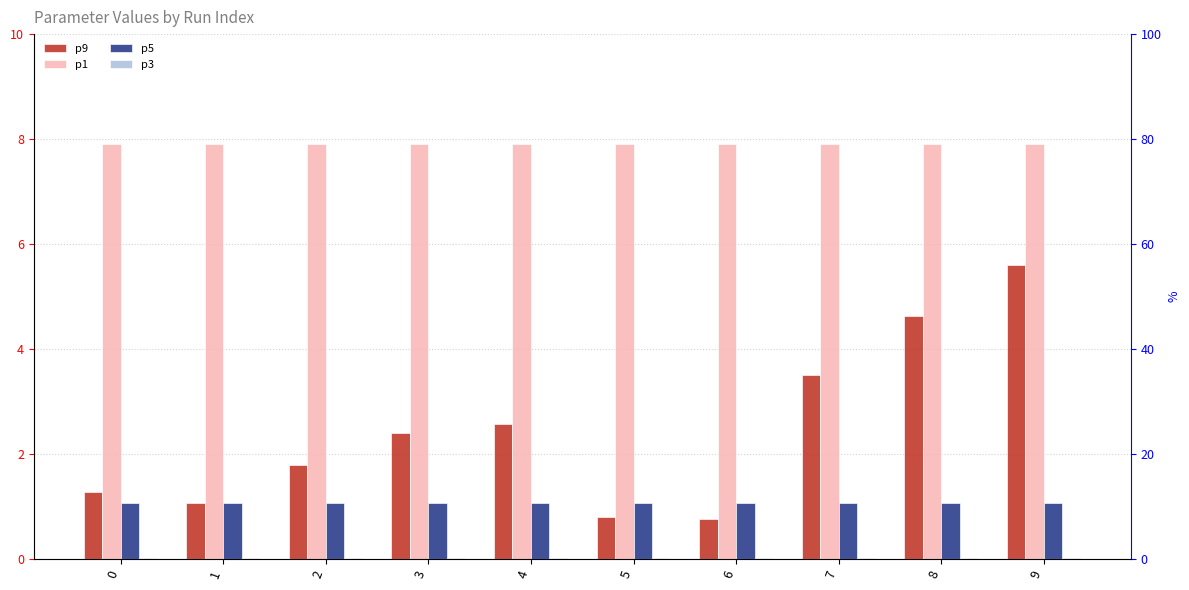

The value of p5 at 8 is 1.1. True or false?

True